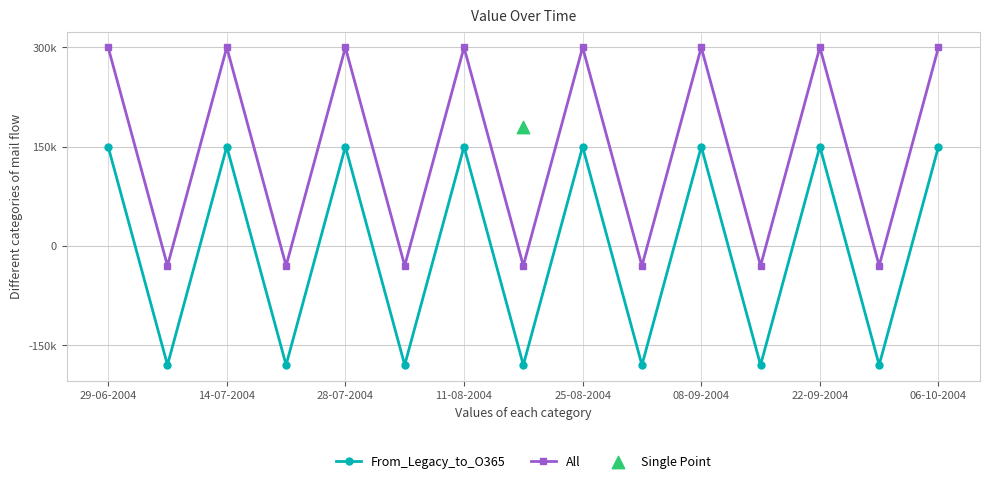

Which series has the widest spread of Y values?

From_Legacy_to_O365